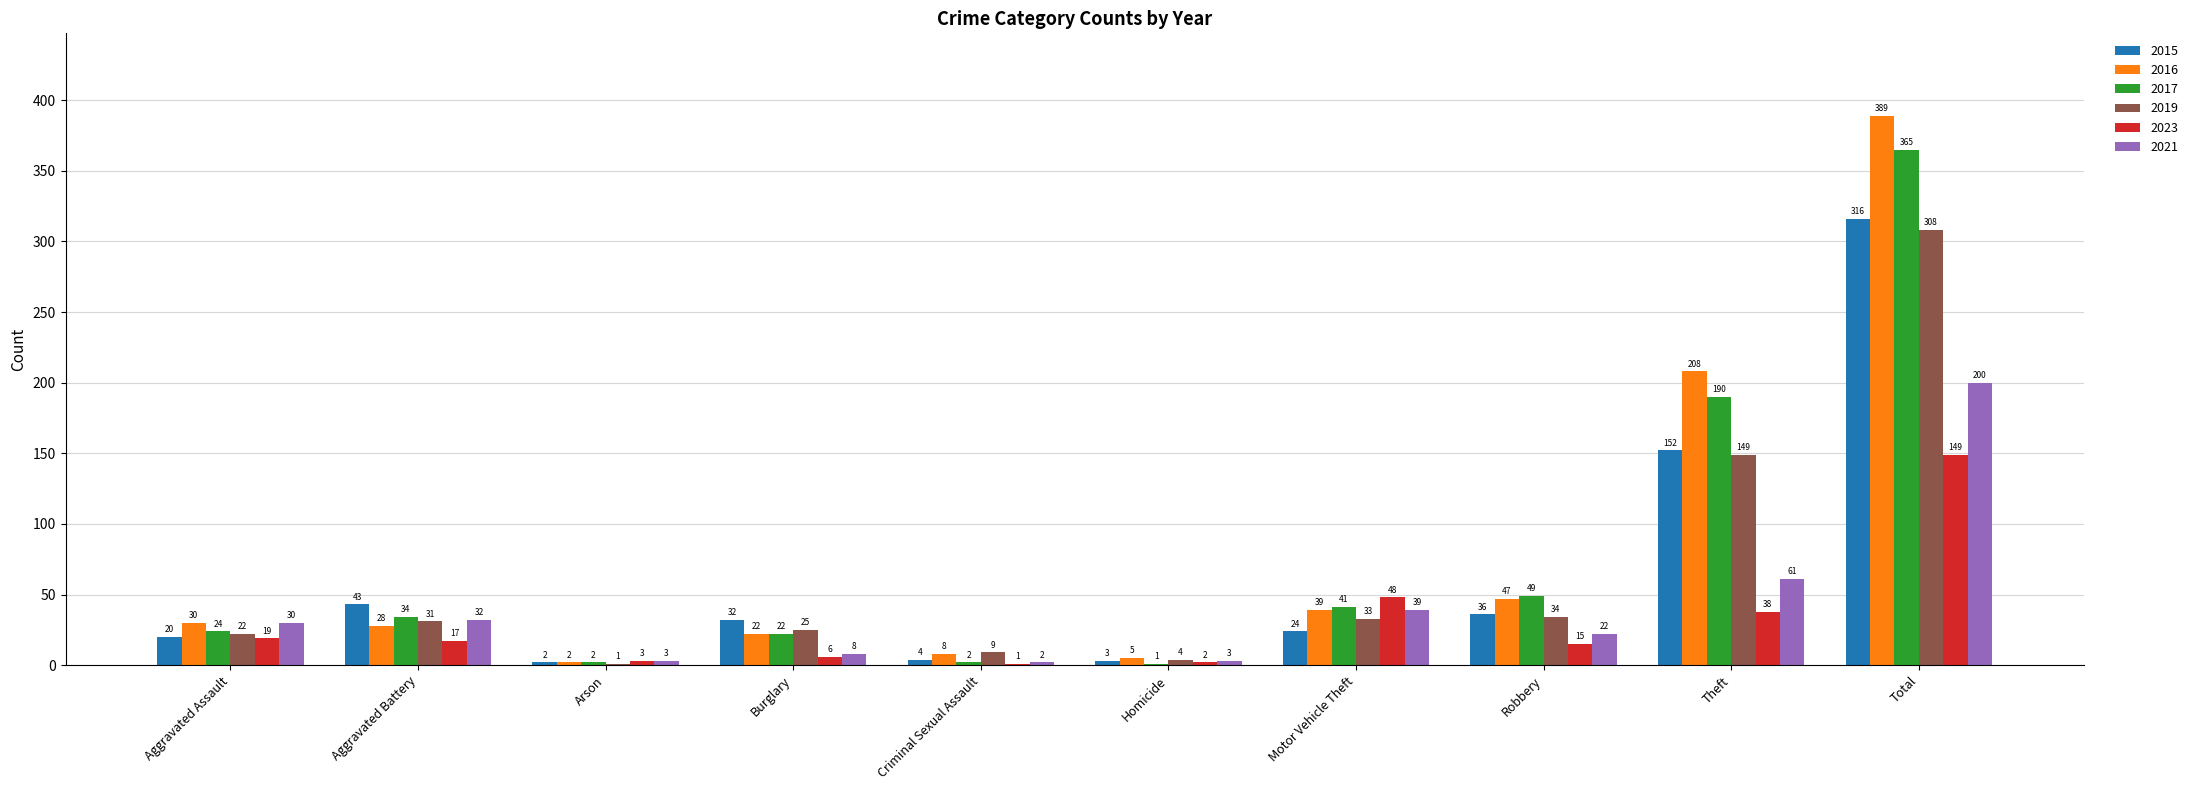

Are the bars grouped side by side (vs. stacked)?

Yes